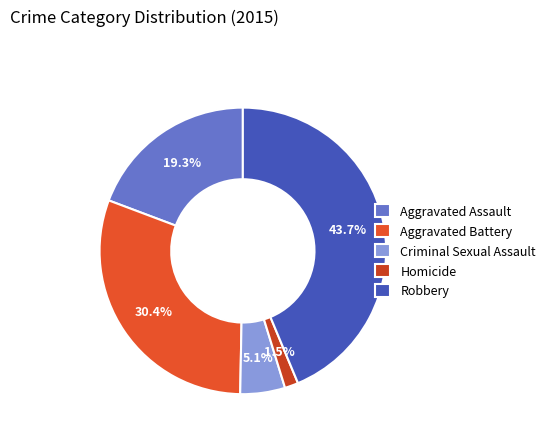

What is the change in value from Aggravated Assault to Aggravated Battery?

+95